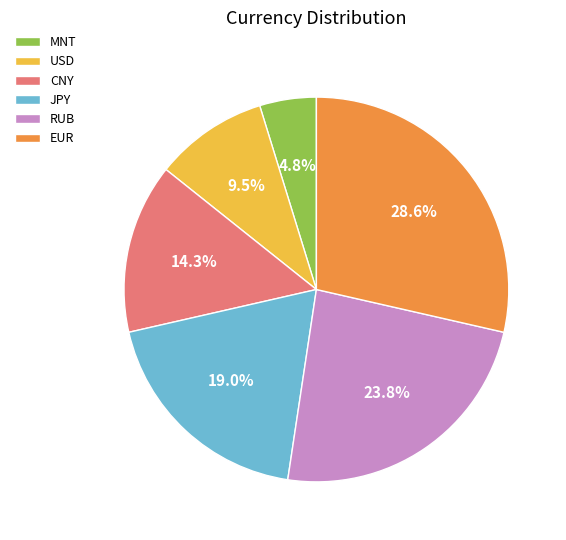

How much of the chart is everything except USD?

90.5%